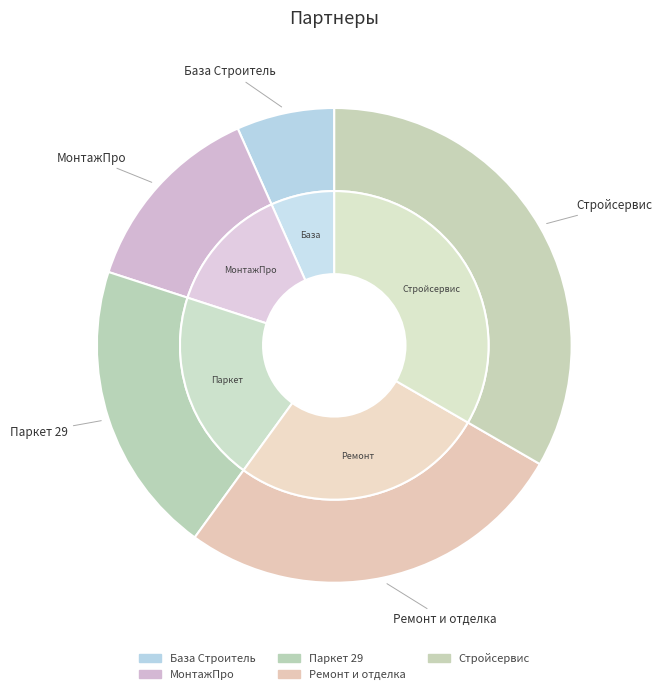

What percentage is the База Строитель slice, to the nearest percent?

7%